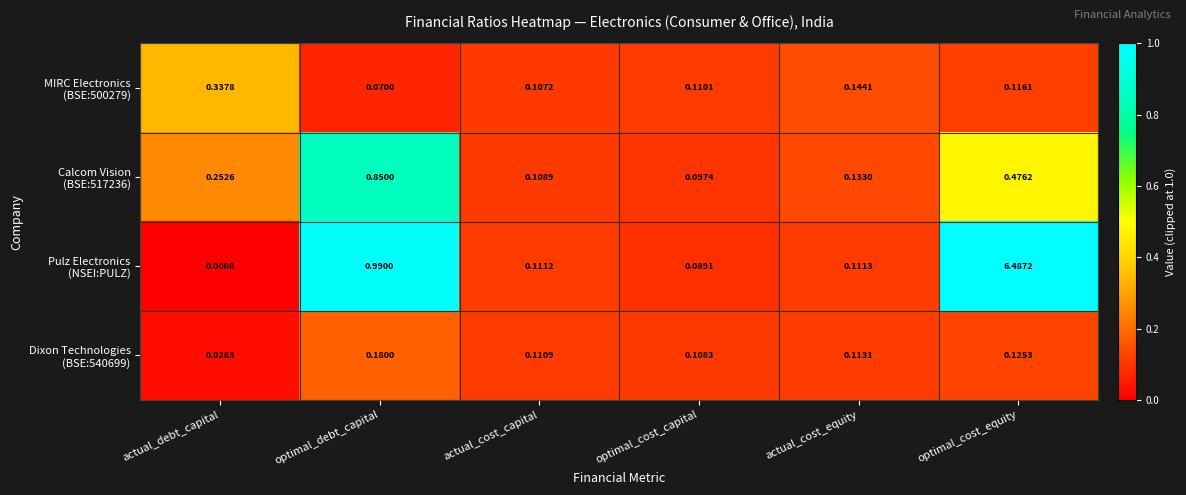

How many series are shown in this chart?

4